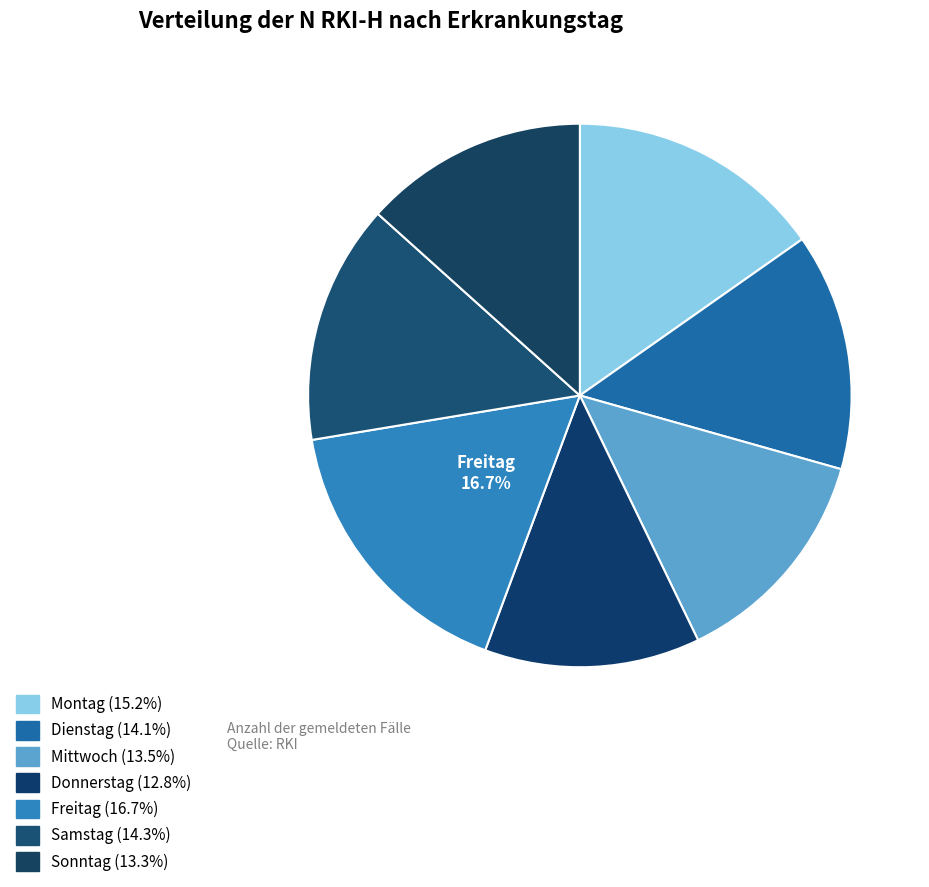

How many slices are in this pie chart?

7